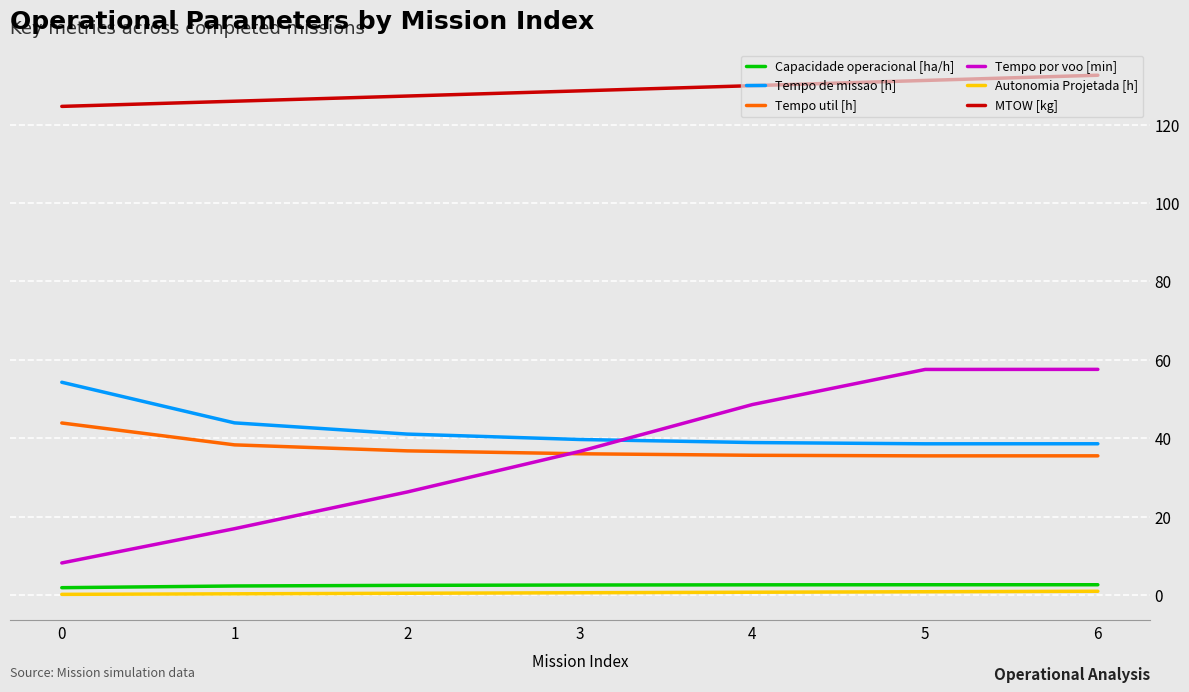

True or false: Tempo por voo [min] and Tempo util [h] intersect in this chart.

True